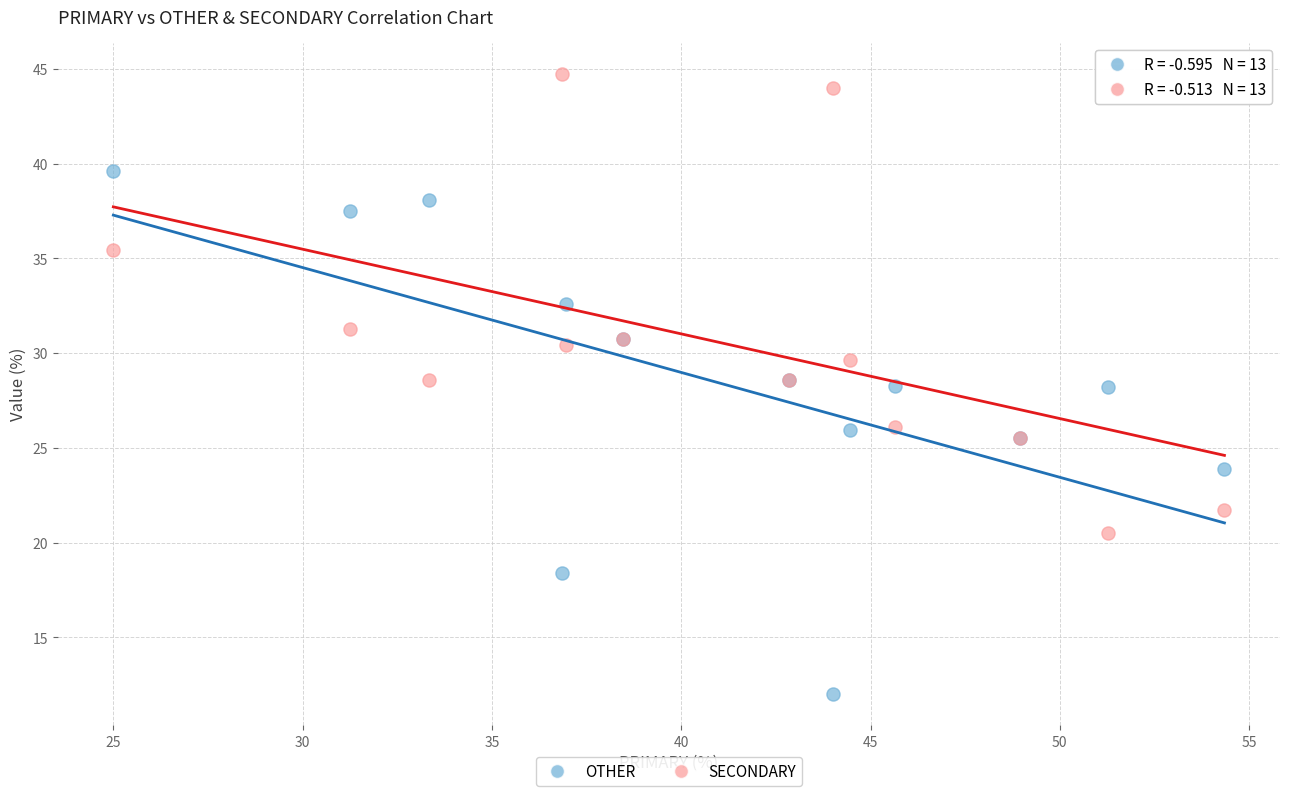

Which series reaches the minimum Y coordinate?

OTHER